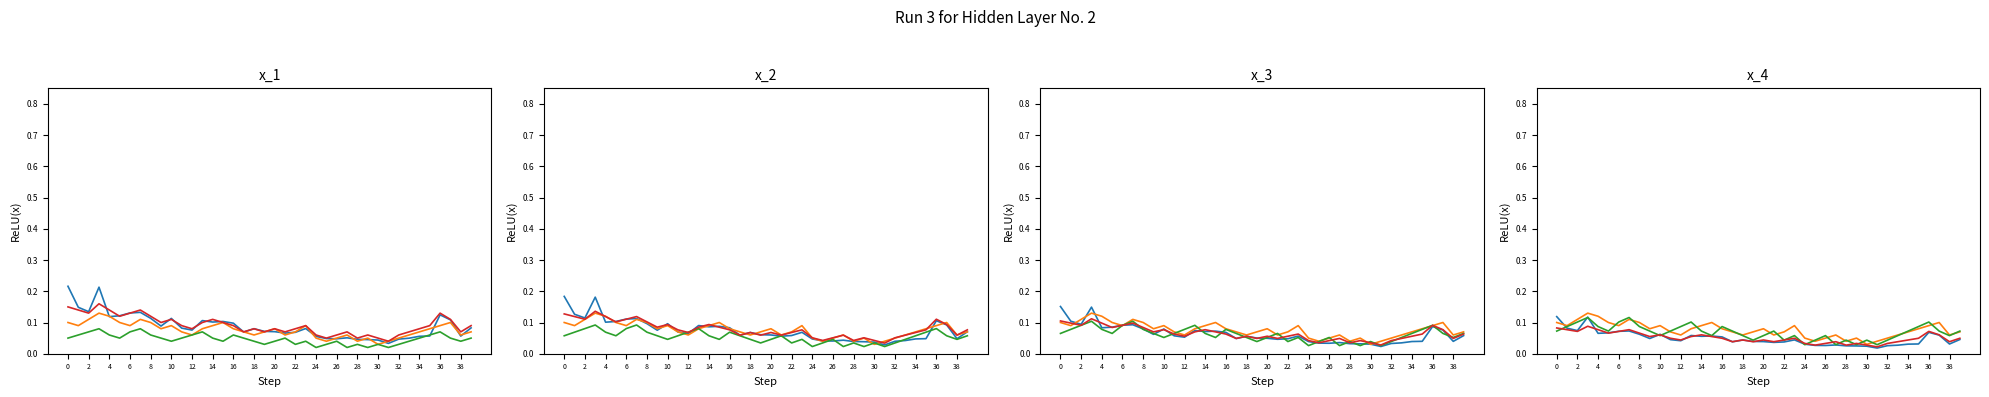

Is this an area chart (filled region under the line)?

No